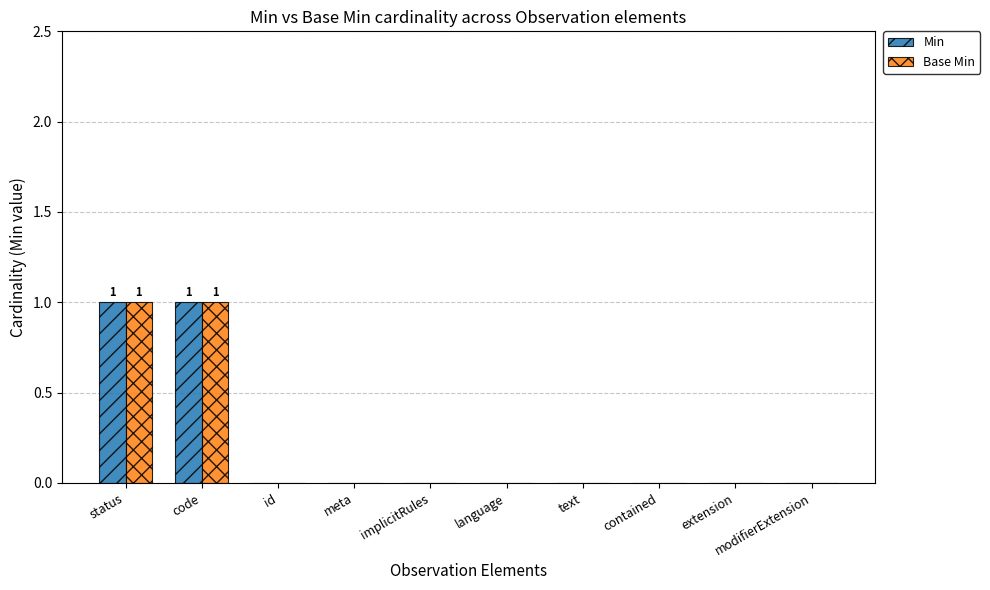

The value of Min at contained is 1. True or false?

False